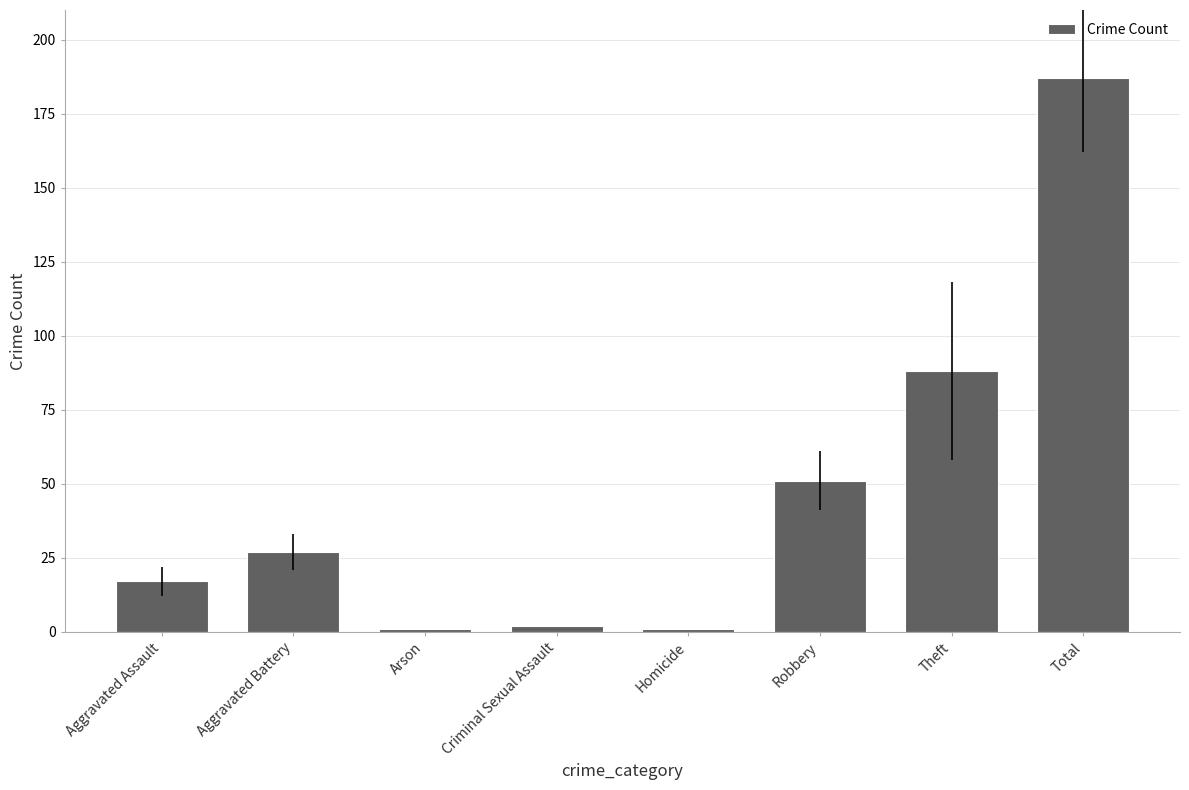

How many bars are there in total?

8